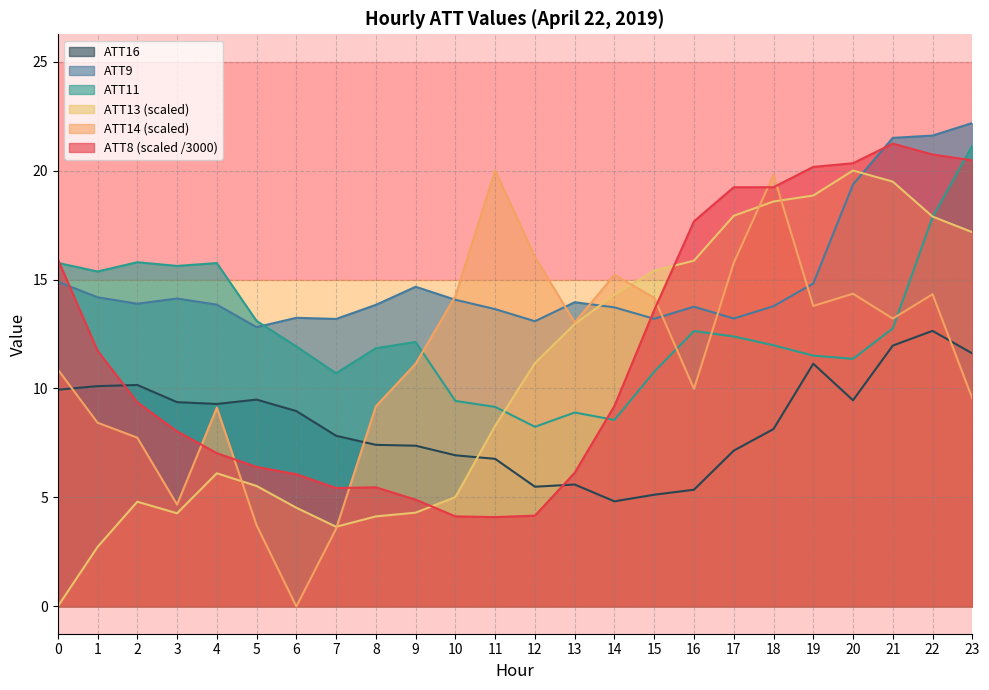

At which category is the sum across all series the highest?

22